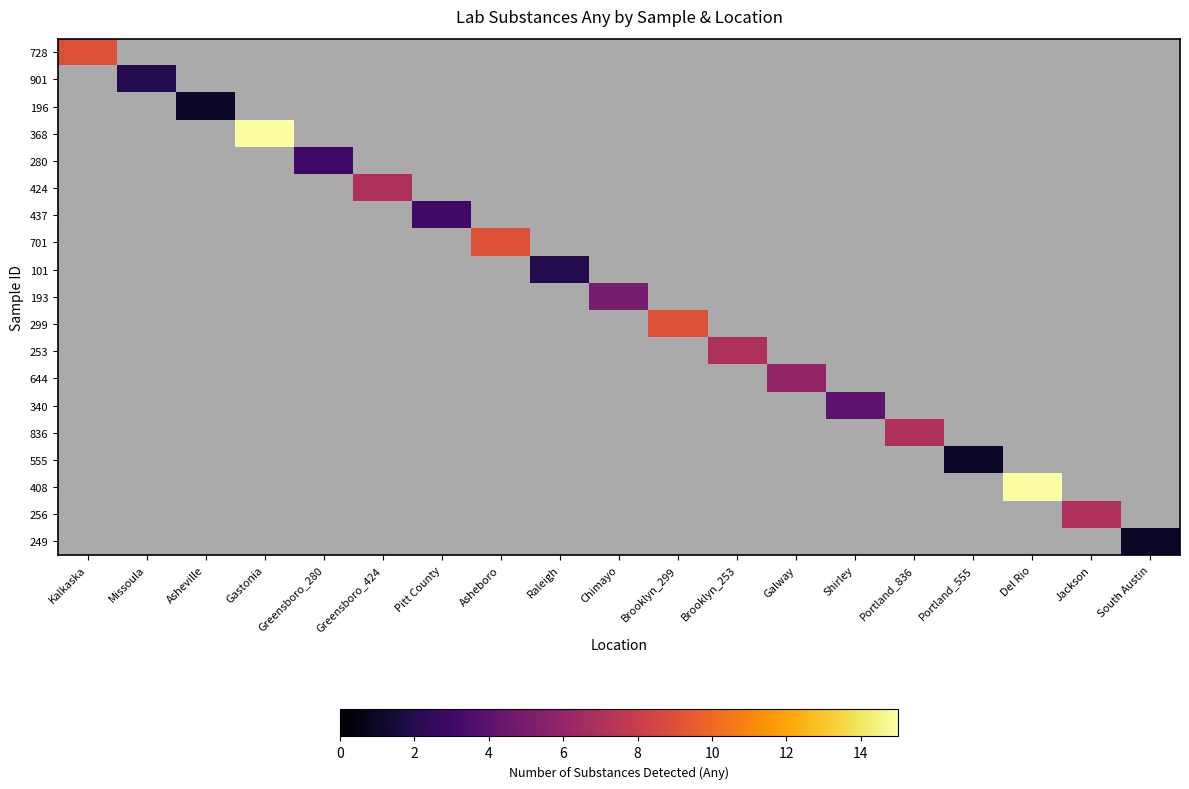

At which category is the sum across all series the highest?

Gastonia